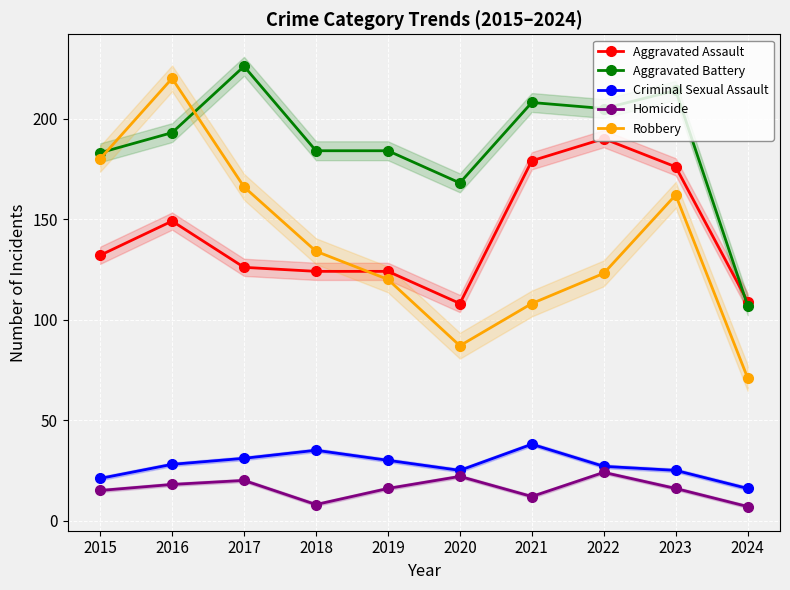

Where is the first local maximum for Criminal Sexual Assault?

2018